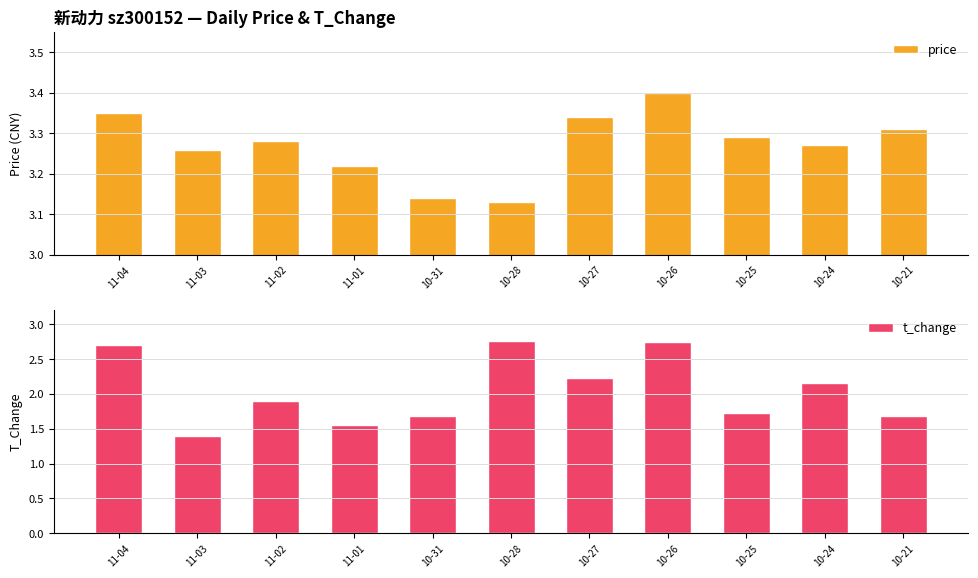

How many data points does each series have?

11